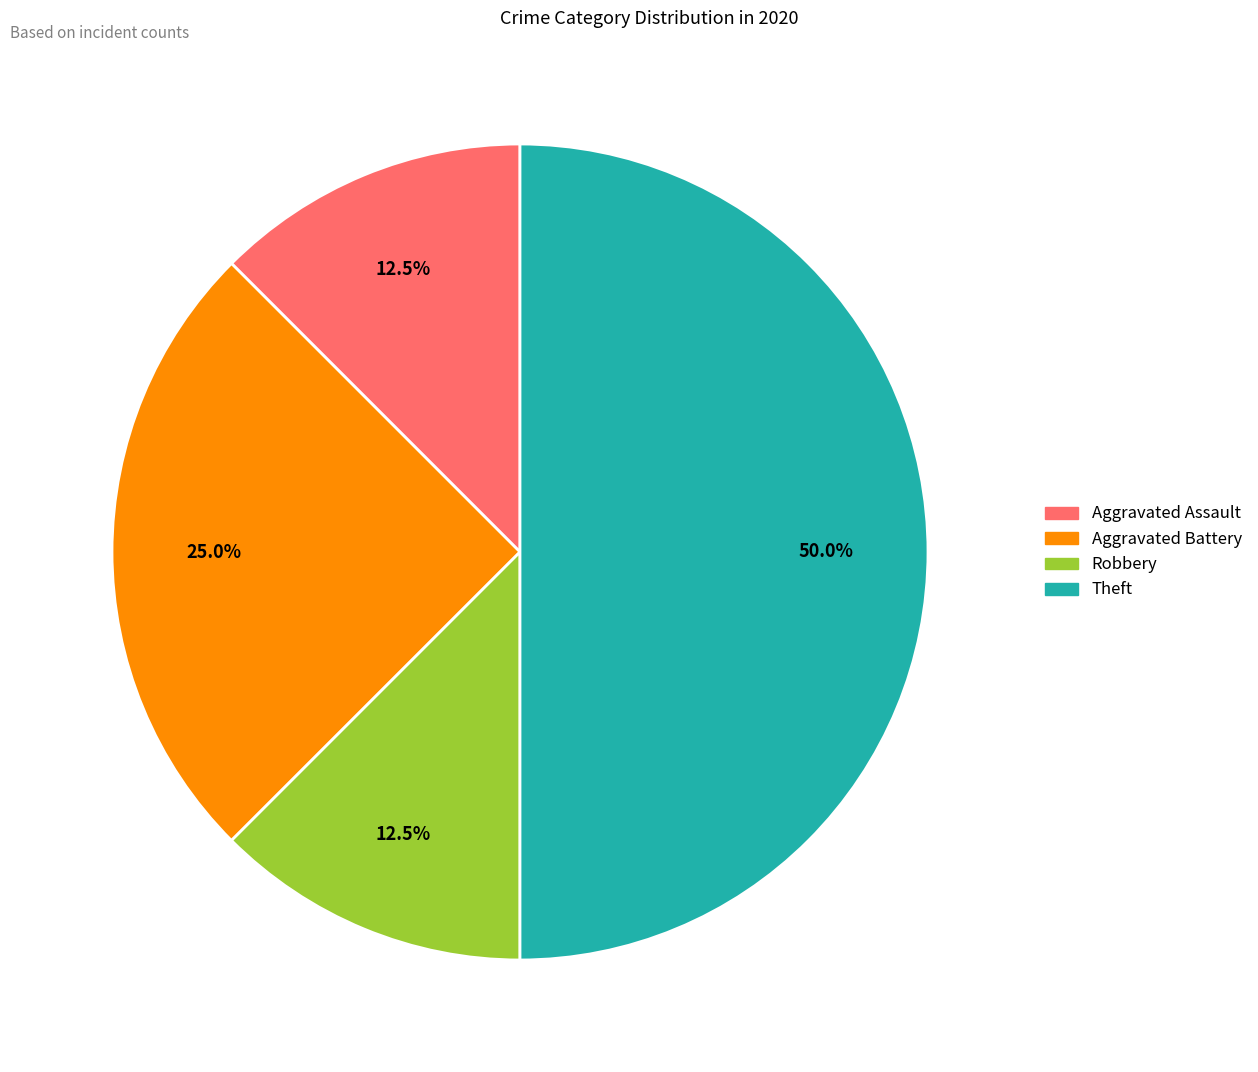

What is the ratio of the value at Robbery to the value at Aggravated Battery?

0.5